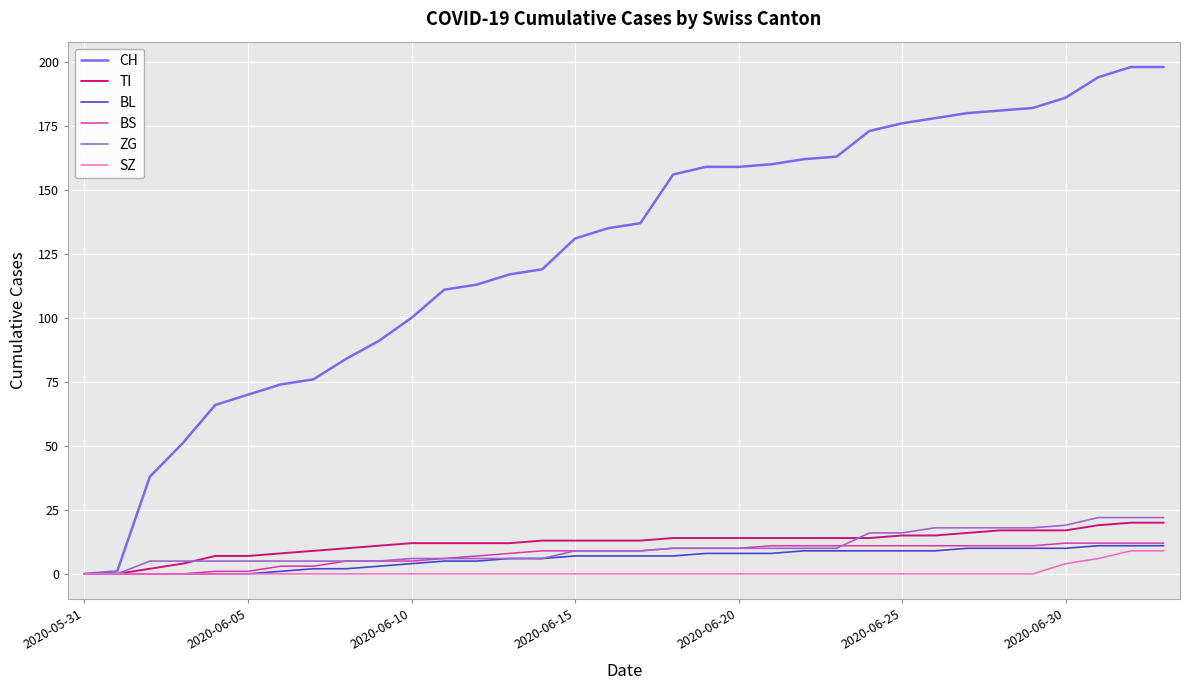

What is the difference between the maximum and second lowest values in the BS series?

12